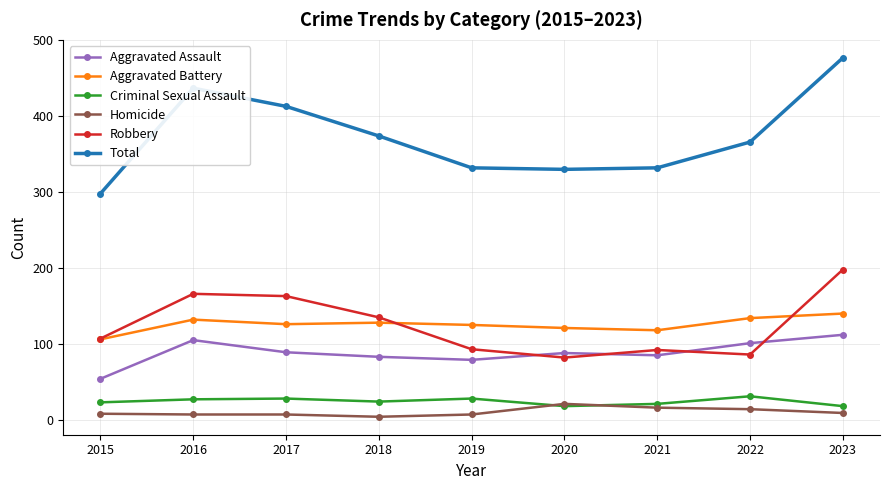

Is it true that Homicide equals 8 at 2015?

True